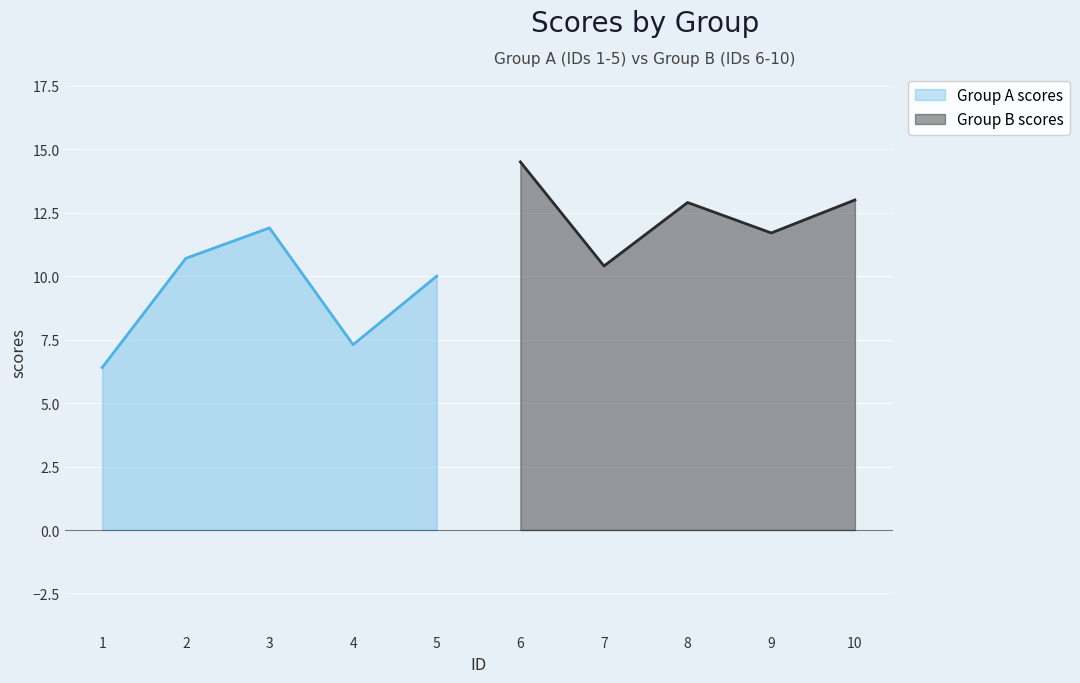

What is the difference between the maximum and minimum values in the Group A scores series?

5.5